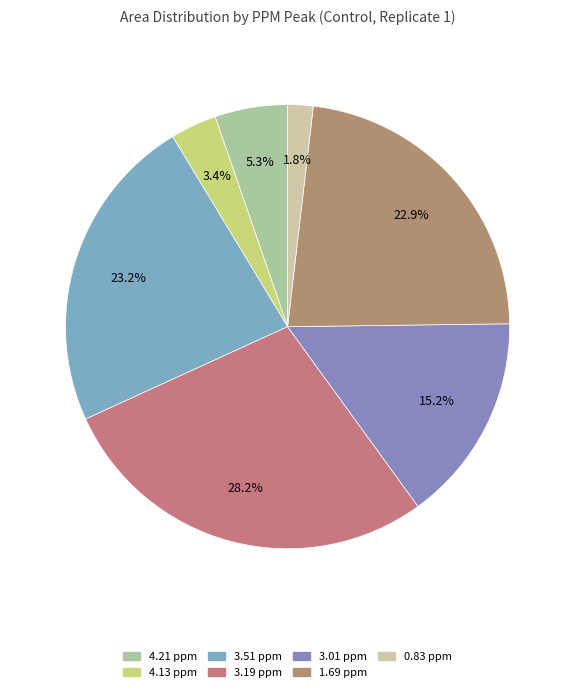

How many slices are in this pie chart?

7